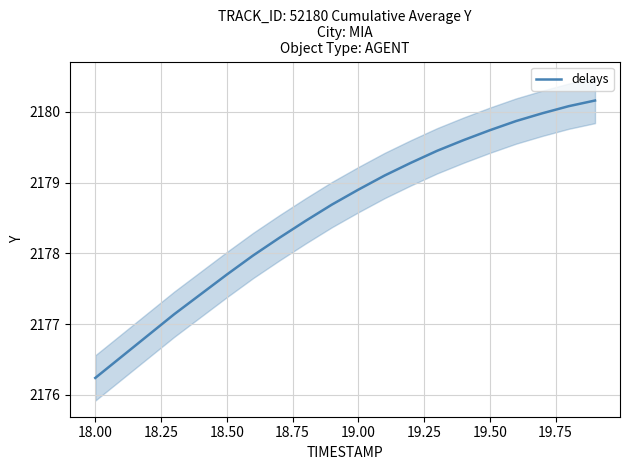

How many distinct data groups are displayed?

1